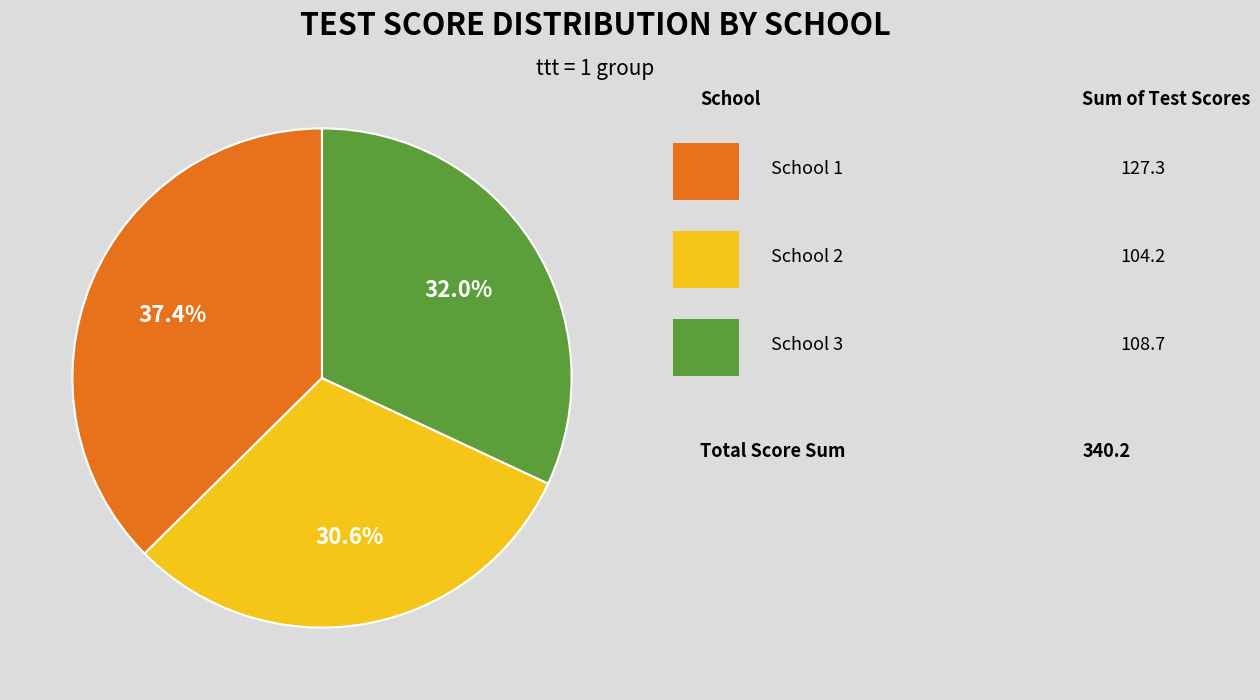

Is there a majority slice in this chart?

No